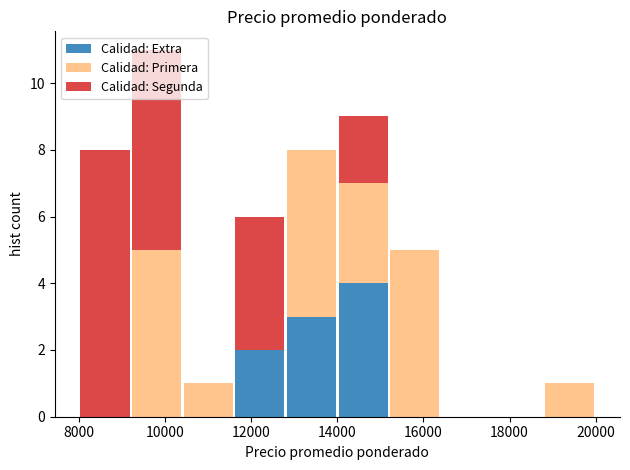

Which range on the x-axis has the tallest stacked bar (by total height)?

9200 to 10400